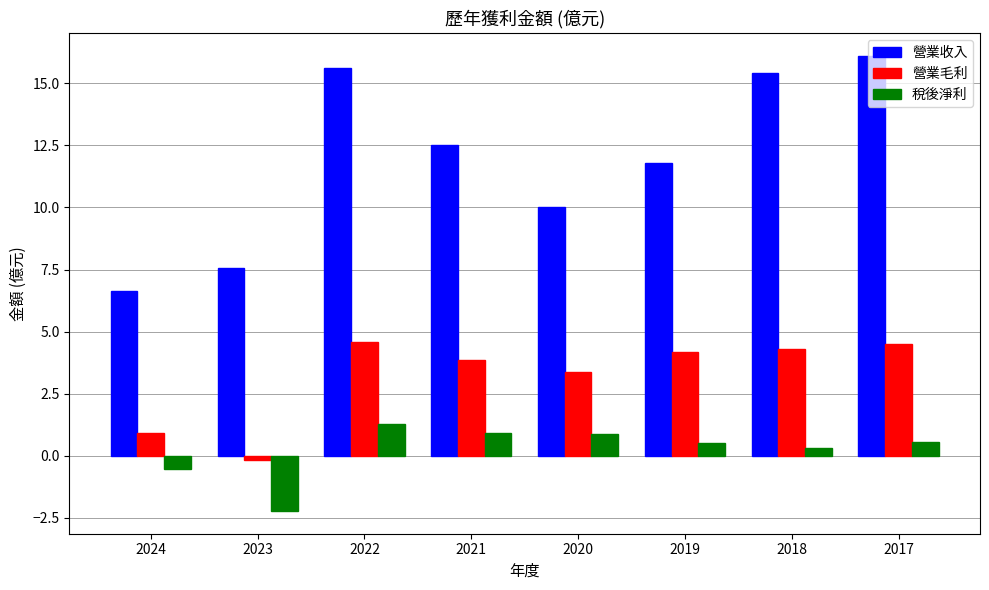

Between 2020 and 2019, which series saw the biggest shift?

營業收入